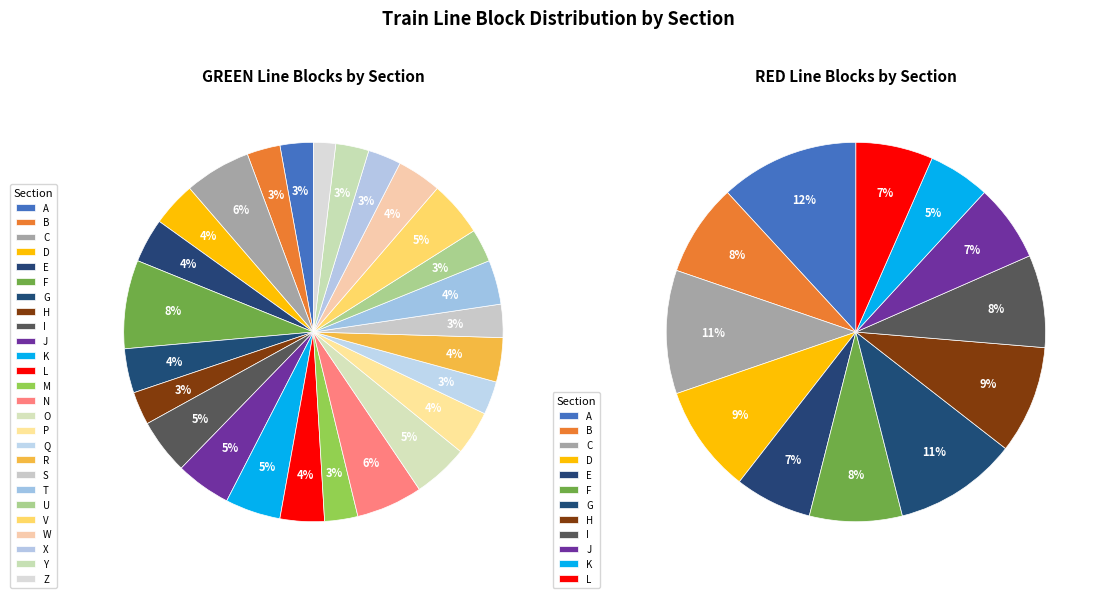

Between RED and GREEN, which is larger?

GREEN